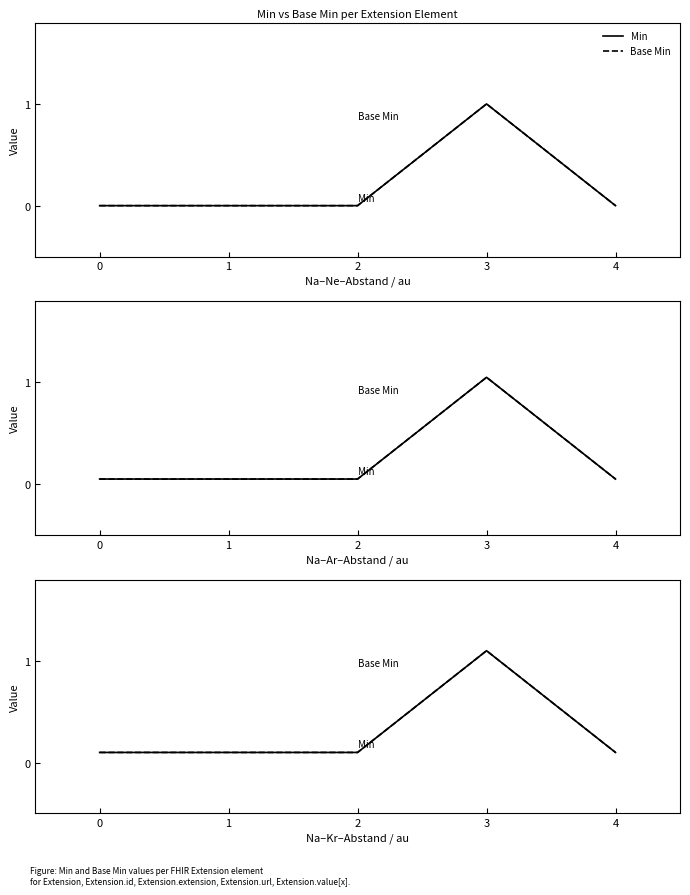

Reading left to right, list all the values displayed in this chart.

Min: 0=0.1	1=0.1	2=0.1	3=1.1	4=0.1
Base Min: 0=0.1	1=0.1	2=0.1	3=1.1	4=0.1